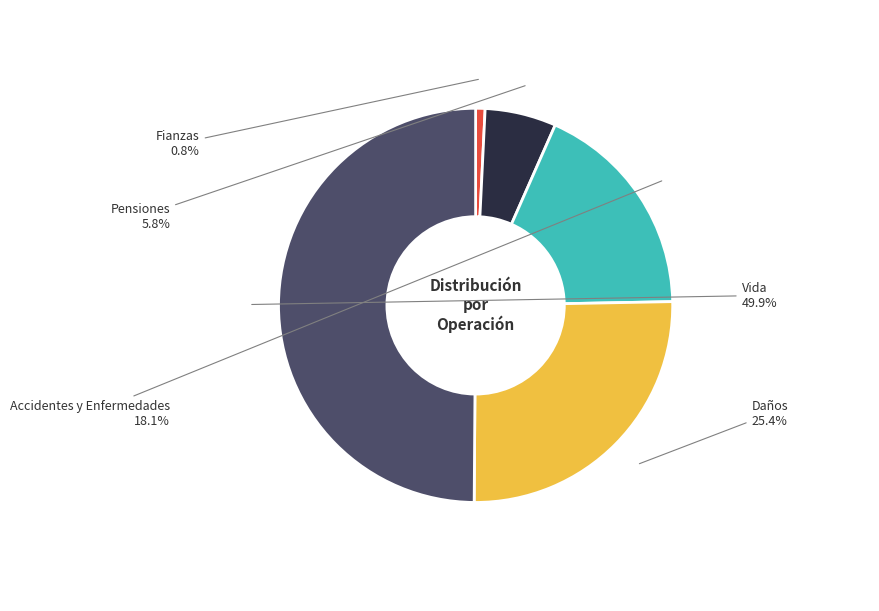

Between Vida and Fianzas, which is larger?

Vida